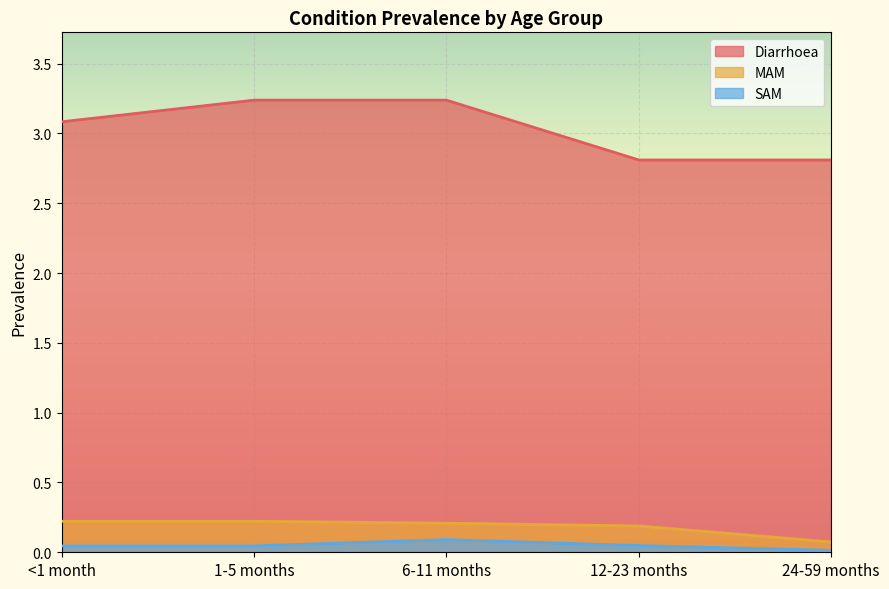

True or false: SAM and MAM cross at least once.

False